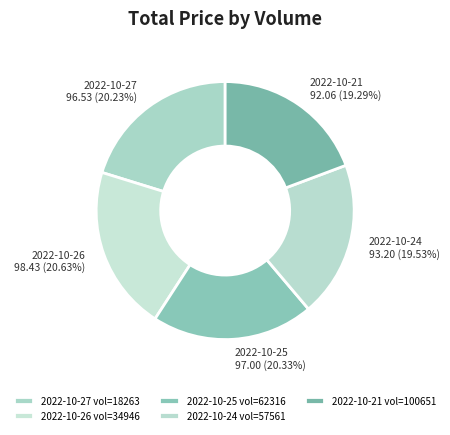

How many slices are in this pie chart?

5